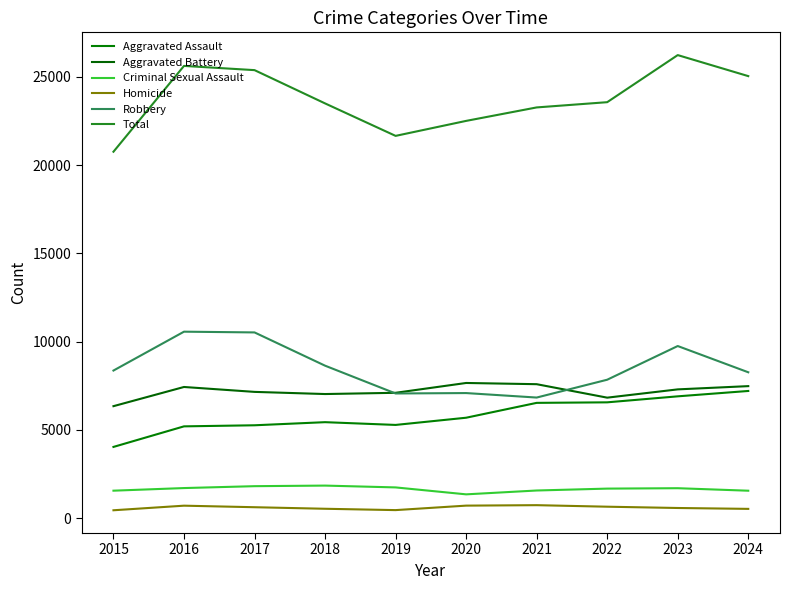

Which series has the largest range (max minus min)?

Total